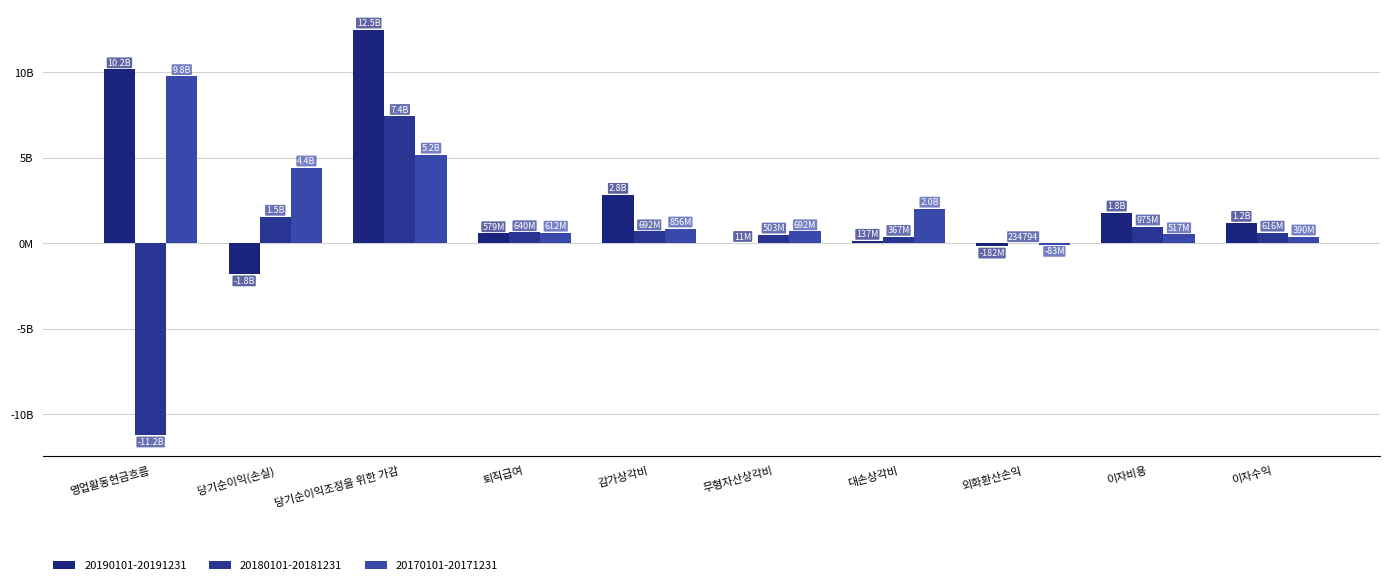

Reading left to right, list all the values displayed in this chart.

20190101-20191231: 영업활동현금흐름=10160070990	당기순이익(손실)=-1808270962	당기순이익조정을 위한 가감=12485322444	퇴직급여=578997587	감가상각비=2822421583	무형자산상각비=11199054	대손상각비=136513260	외화환산손익=-182215924	이자비용=1790090163	이자수익=1185368700
20180101-20181231: 영업활동현금흐름=-11225253099	당기순이익(손실)=1542836017	당기순이익조정을 위한 가감=7435073657	퇴직급여=639947217	감가상각비=691779735	무형자산상각비=502617072	대손상각비=367144577	외화환산손익=234794	이자비용=975209727	이자수익=616274450
20170101-20171231: 영업활동현금흐름=9764402047	당기순이익(손실)=4424189263	당기순이익조정을 위한 가감=5174354852	퇴직급여=612349803	감가상각비=855969370	무형자산상각비=692351118	대손상각비=2016737386	외화환산손익=-83497676	이자비용=517249242	이자수익=389793880